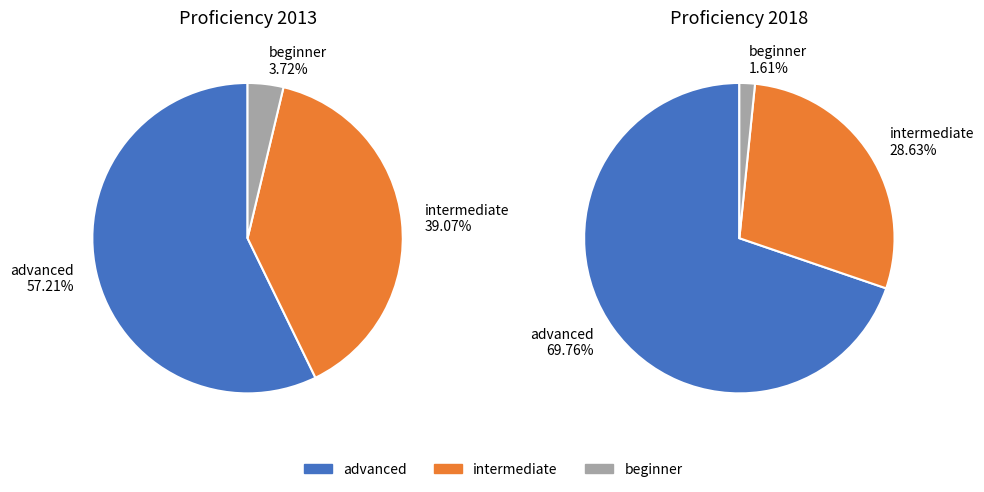

To the nearest percent, what percentage of the pie is 2013?

67%